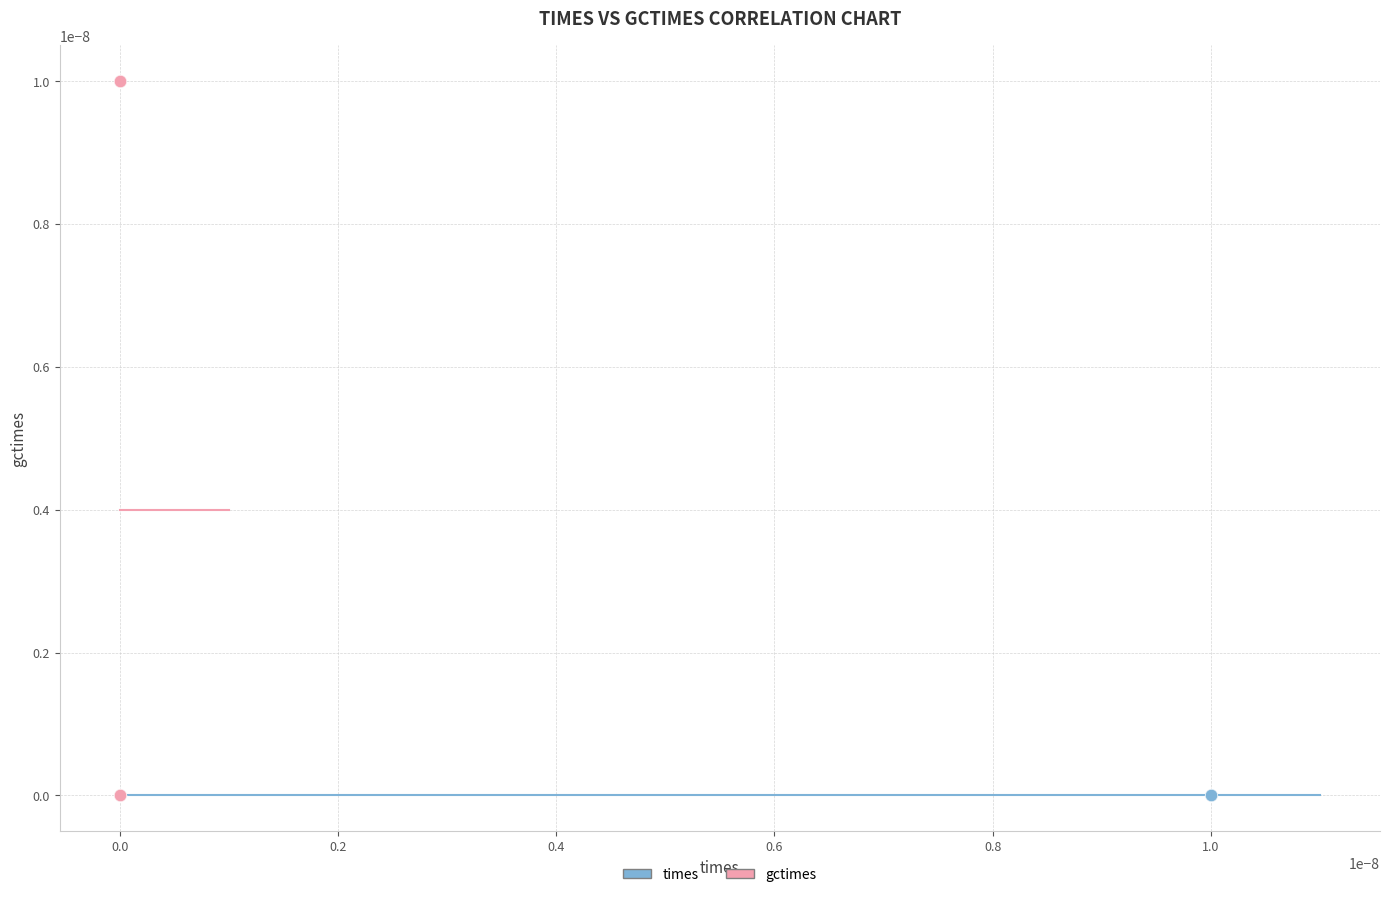

What are all the series names shown in the legend?

times, gctimes